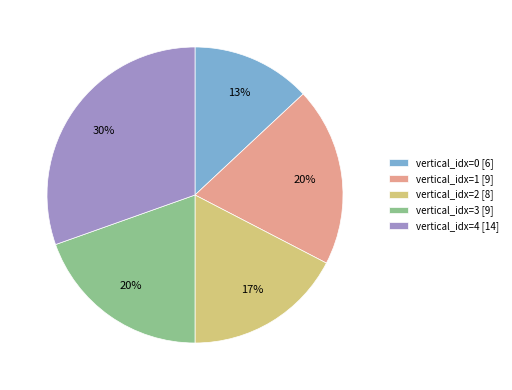

What is the largest slice in the pie chart?

vertical_idx=4 [14]